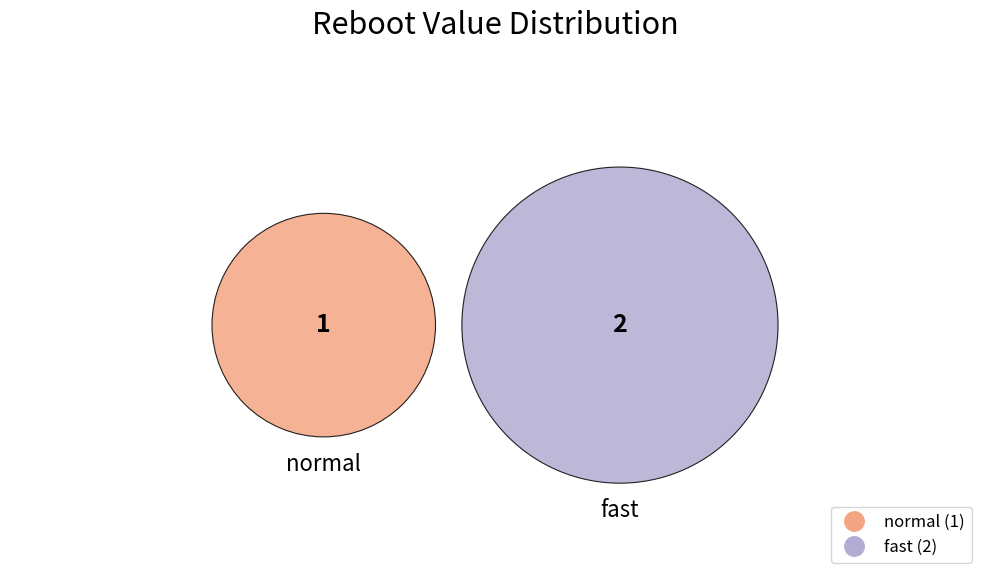

Is normal the majority of the pie?

No